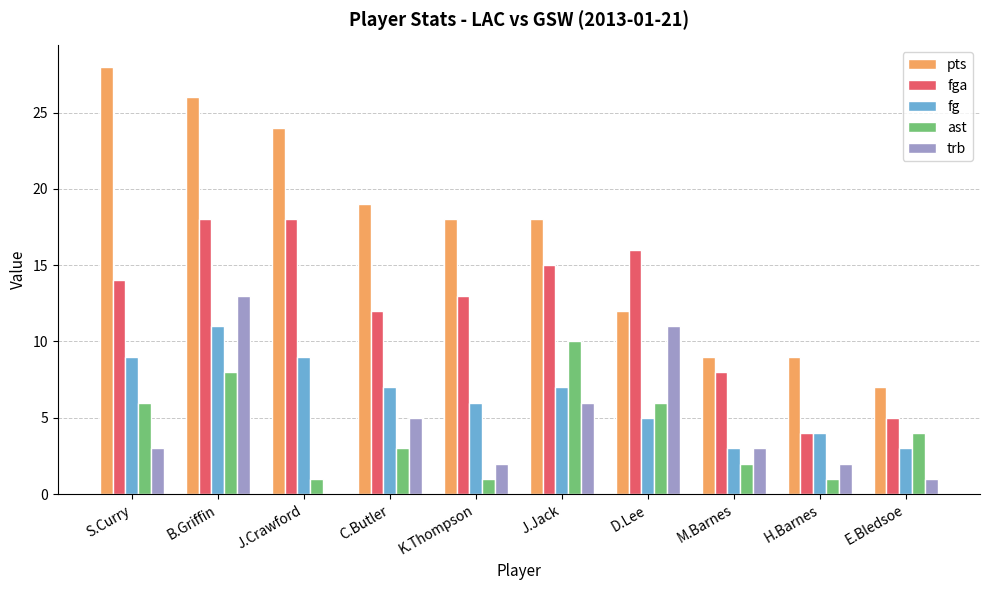

Count the number of data series in this chart.

5